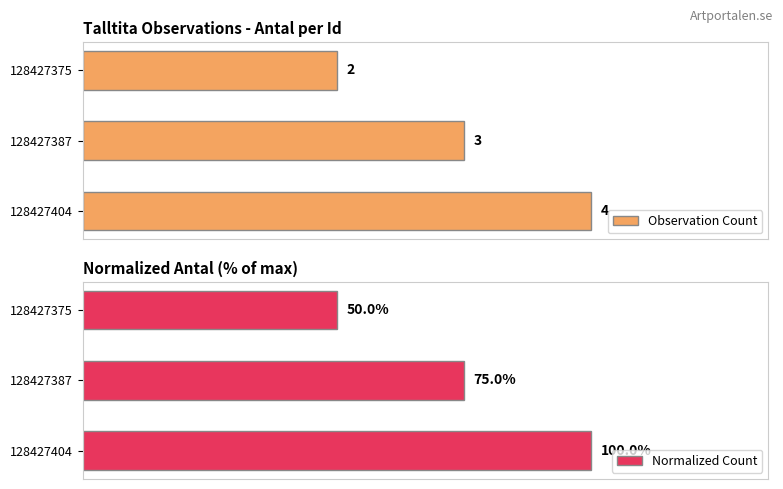

At 128427387, list the series in order from largest to smallest.

Normalized Count, Observation Count